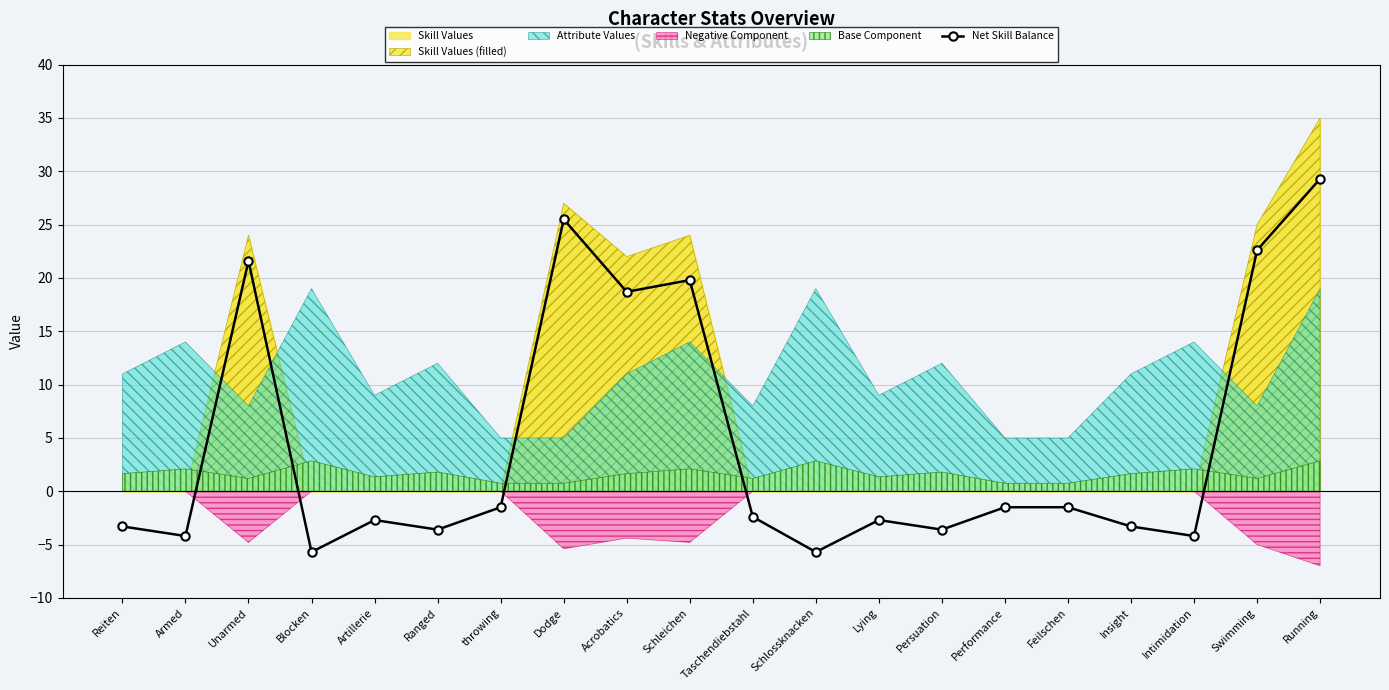

What is the change in value from Artillerie to Running?

+32.0